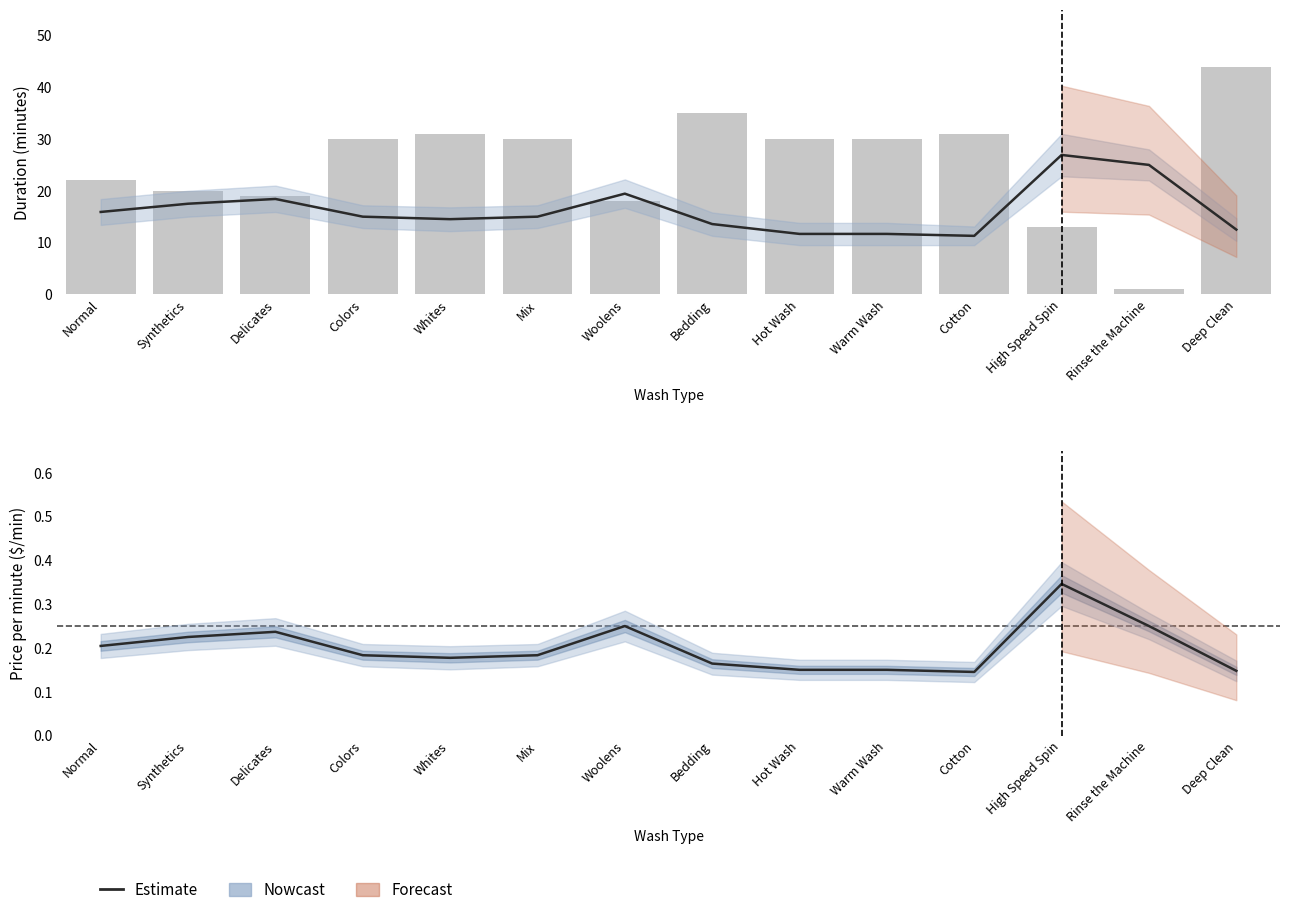

What is the difference between the maximum and minimum values in the 30 lb (estimate) series?

0.2